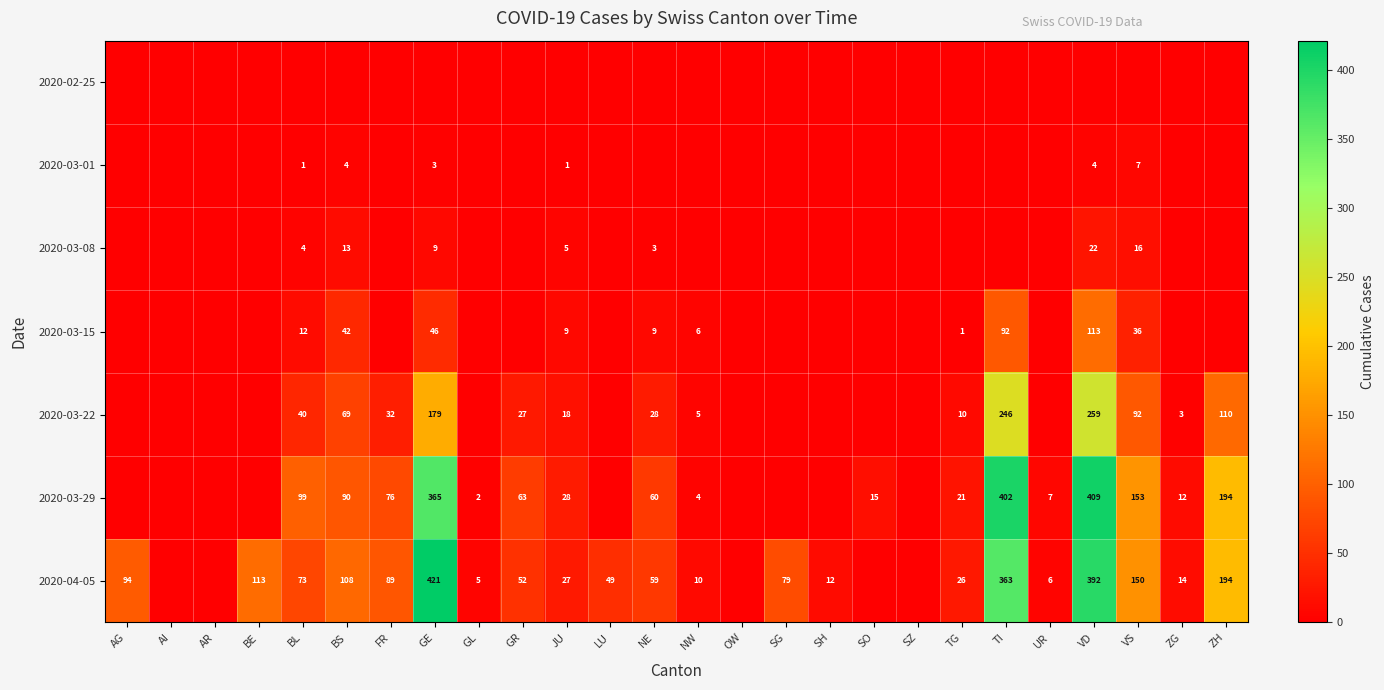

The value of 2020-03-08 at BL is 4. True or false?

True